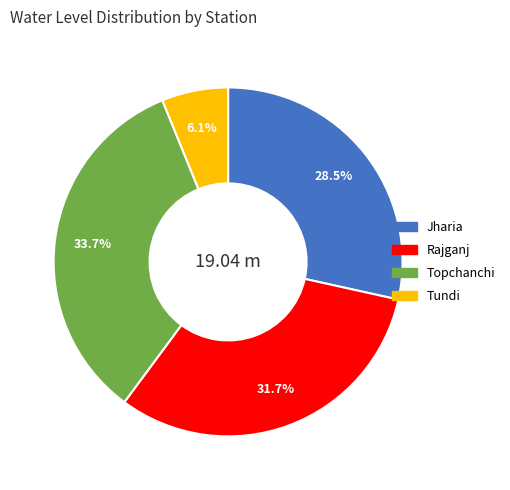

To the nearest percent, what is the difference between the Tundi and Rajganj slice percentages?

26%